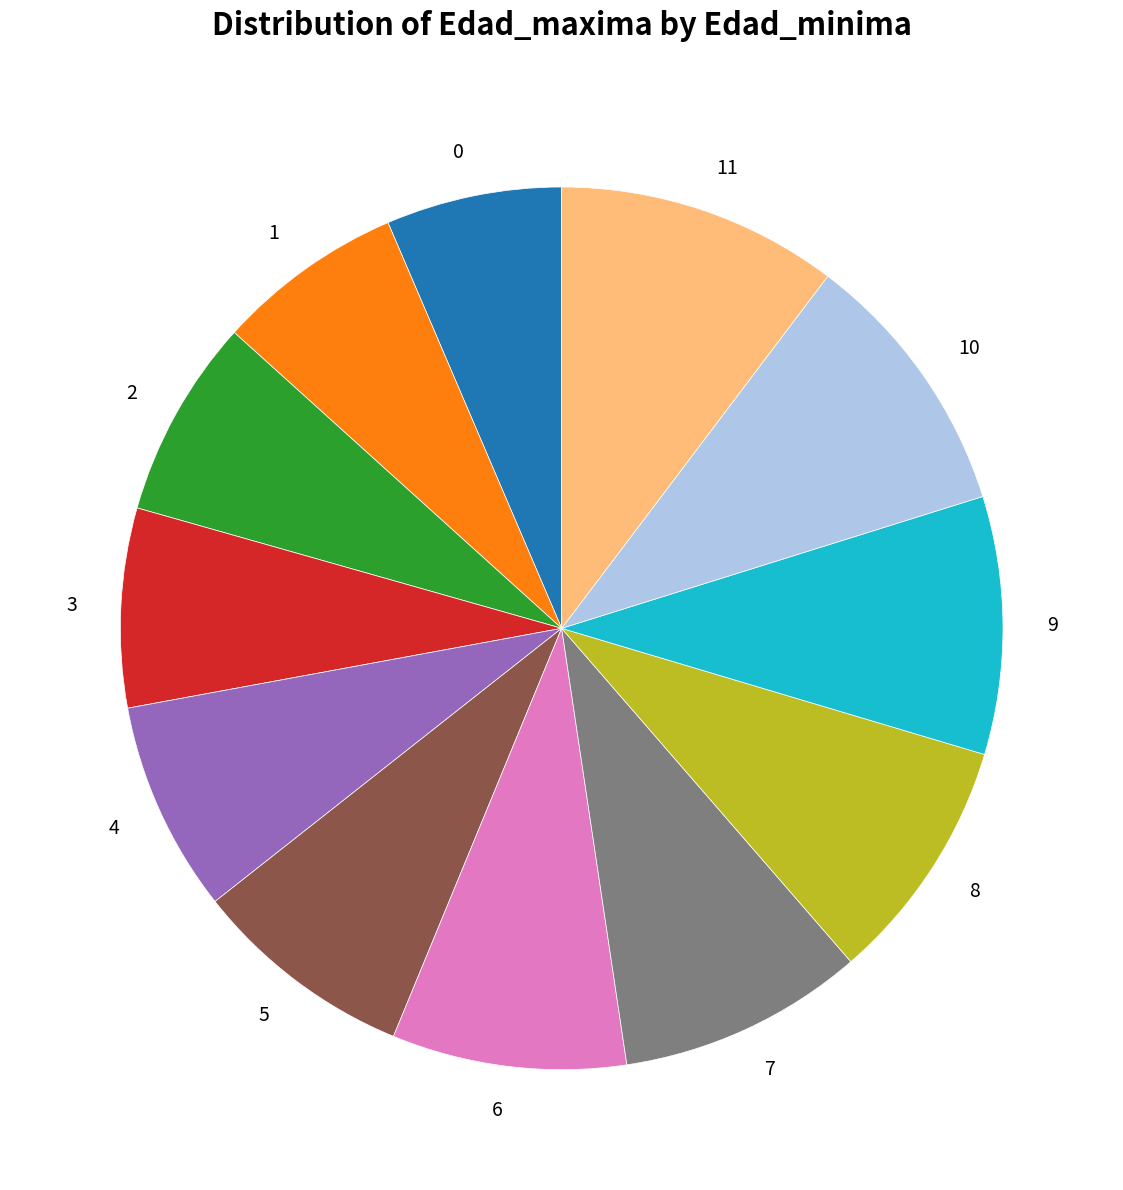

The 5 slice represents 8% of the pie. True or false?

True